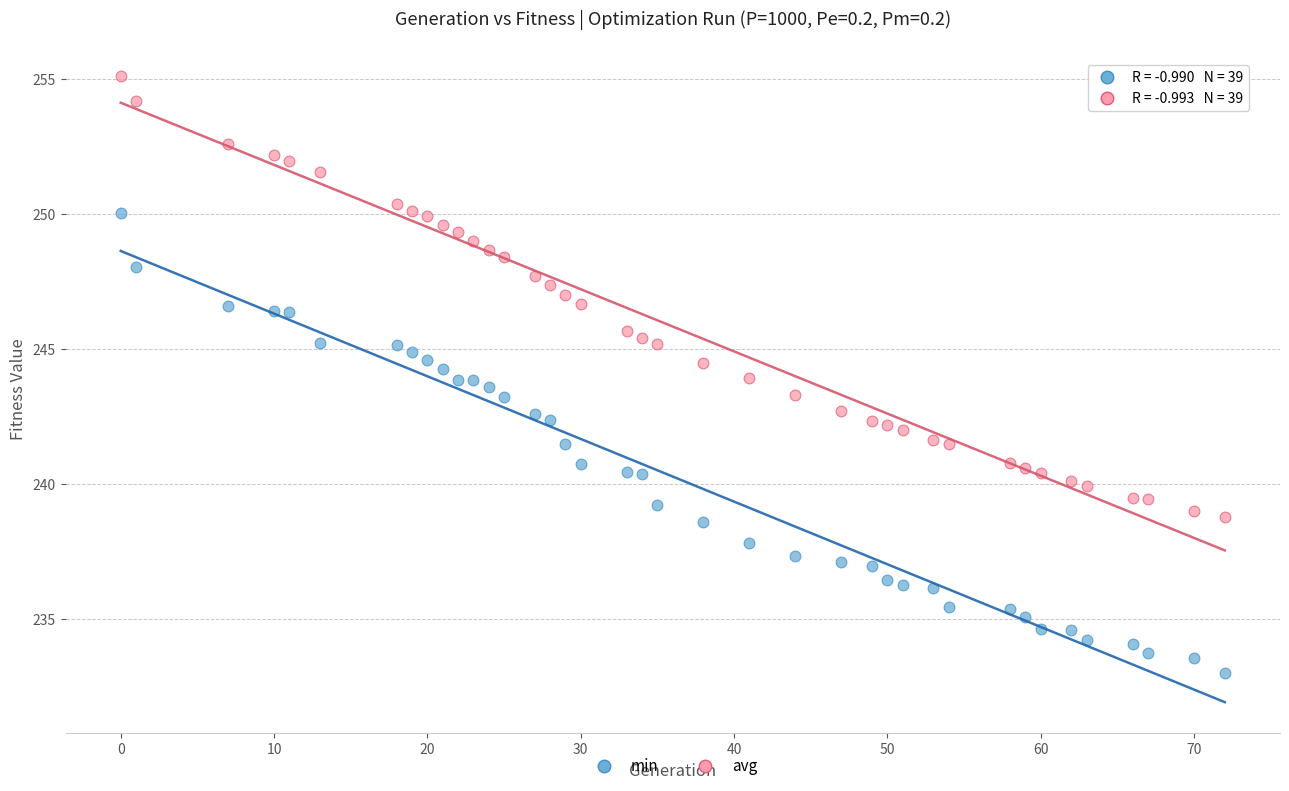

Which series reaches the maximum Y coordinate?

avg